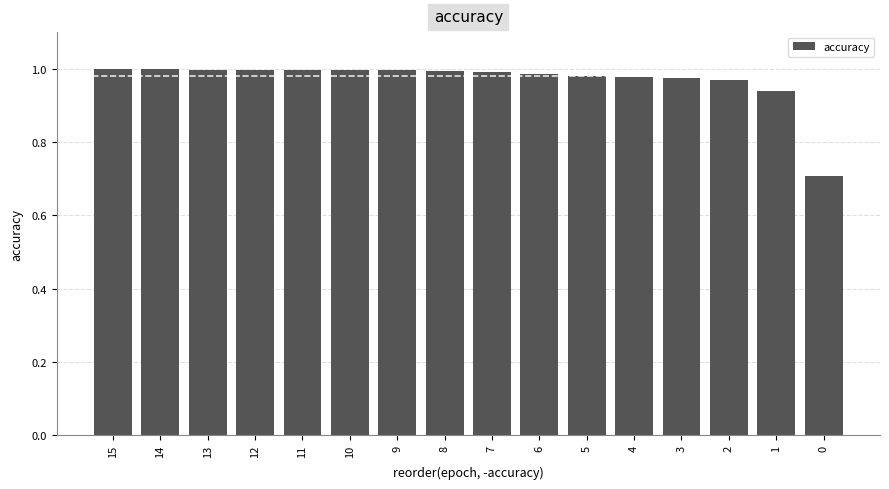

How many bars are there in total?

16